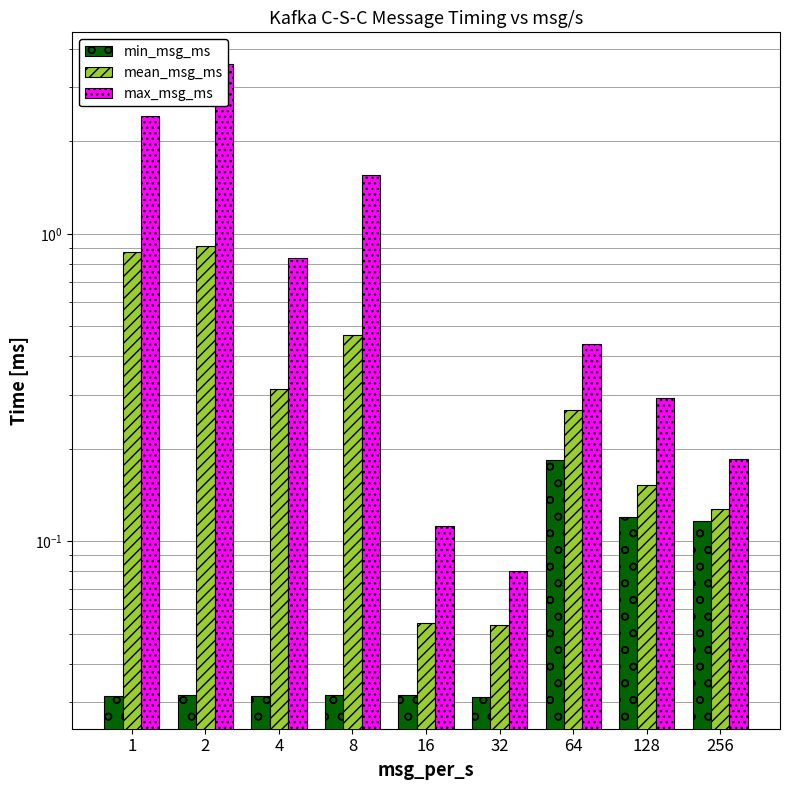

List the series in order of their peak value, lowest first.

min_msg_ms, mean_msg_ms, max_msg_ms